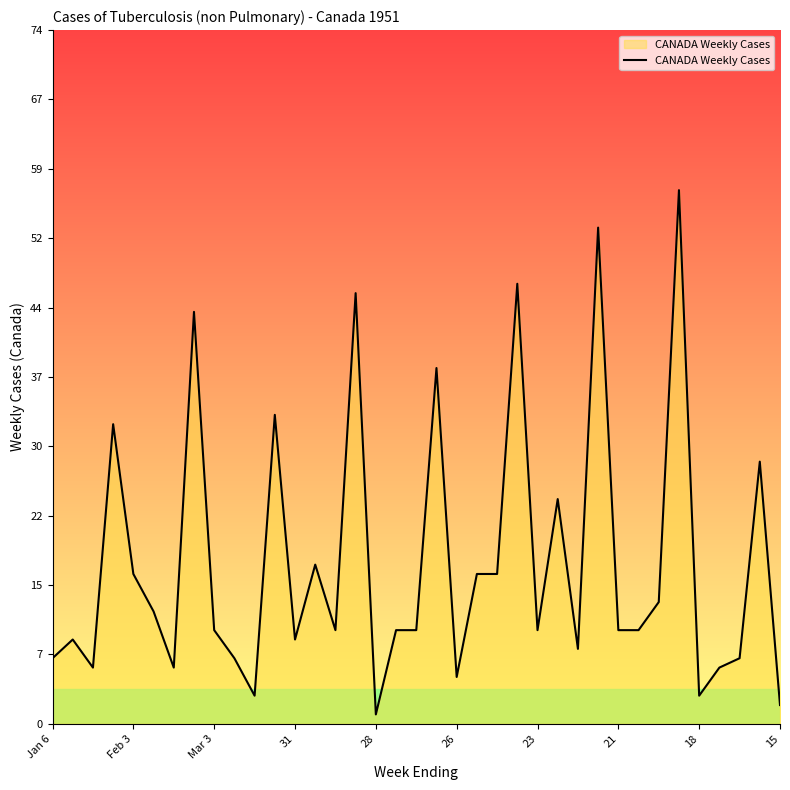

What is the greatest value displayed?

57